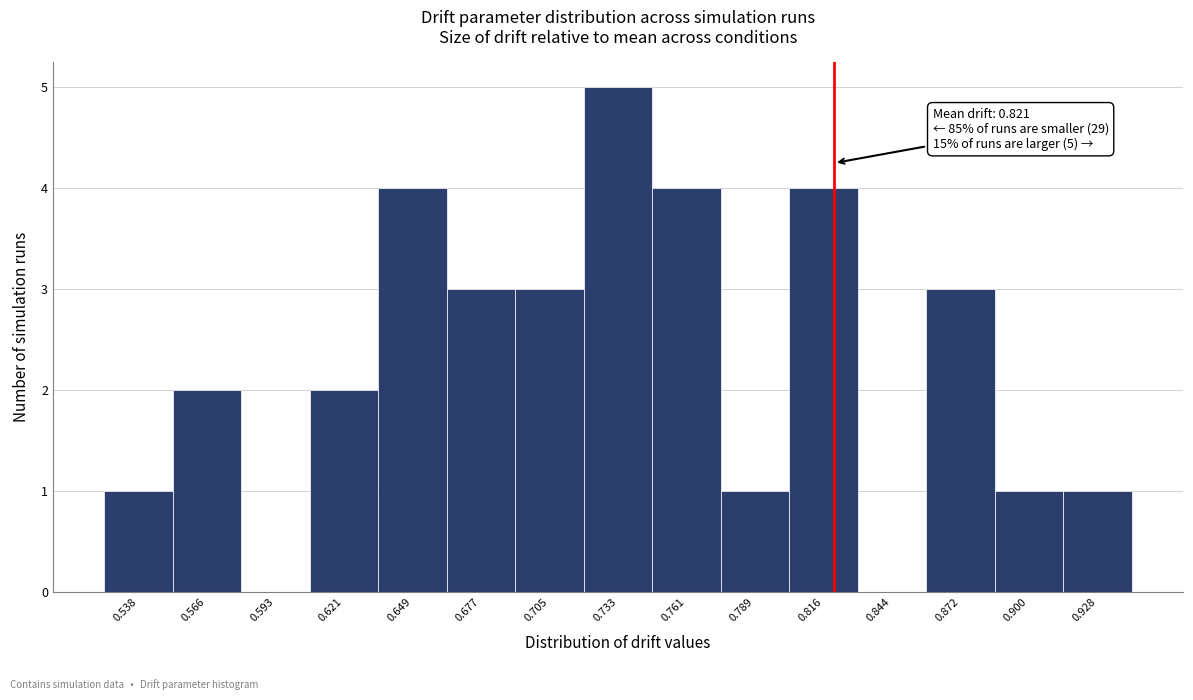

Over which range of the x-axis is the bar tallest?

0.720 to 0.745